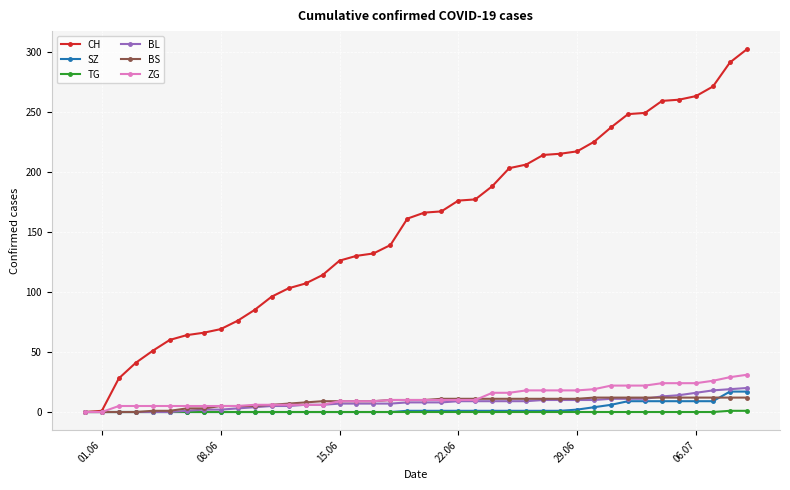

What is the greatest value displayed?

302